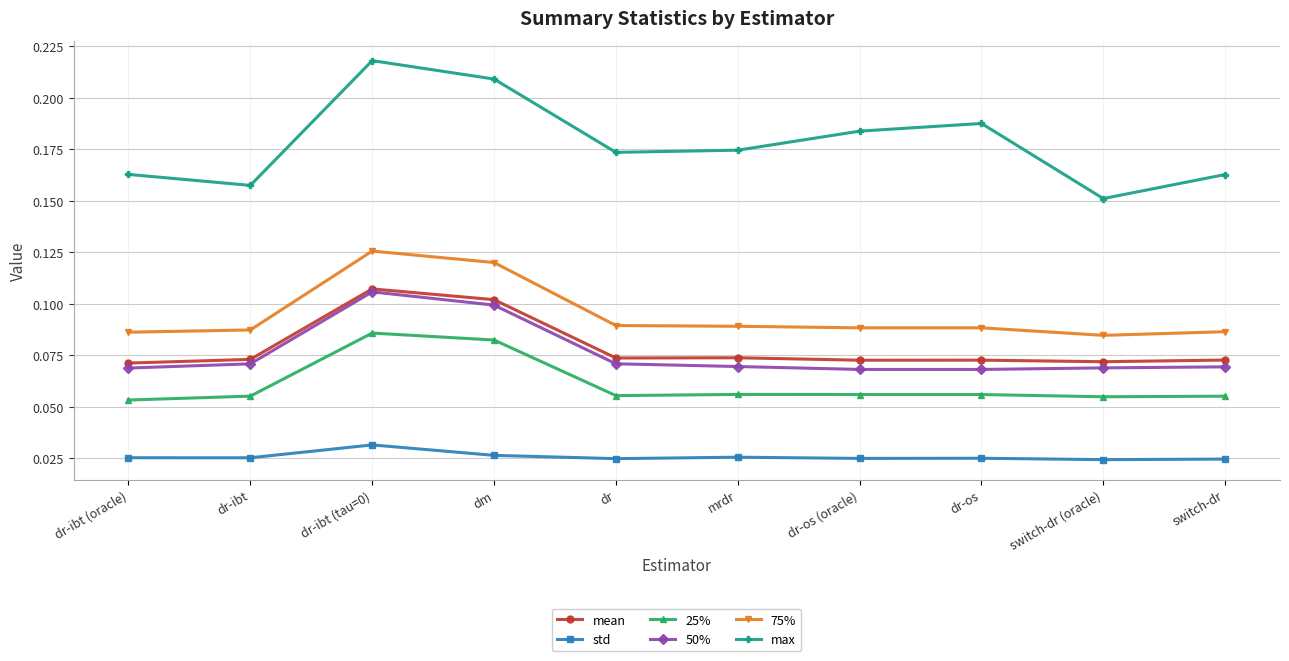

At how many categories does at least one series exceed 0?

10